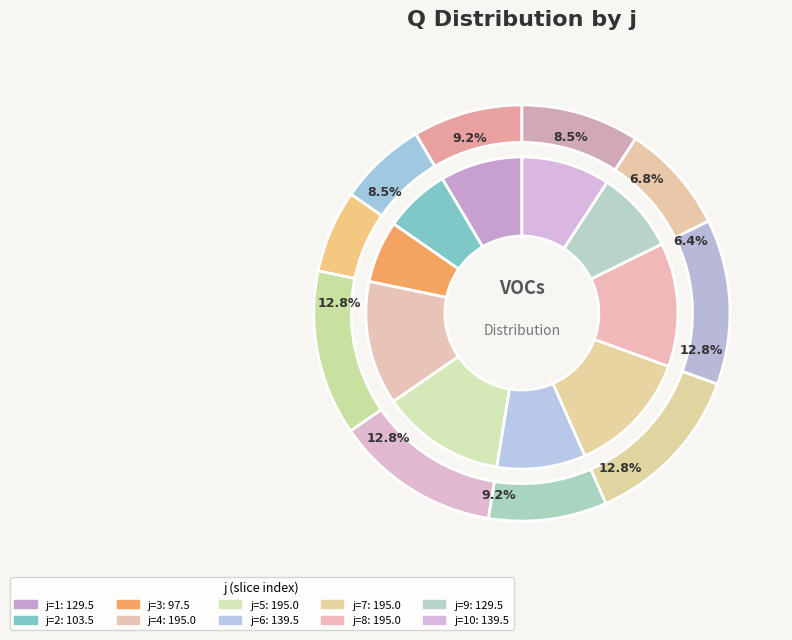

Combined, what portion of the pie is 2 and 5?

19.7%